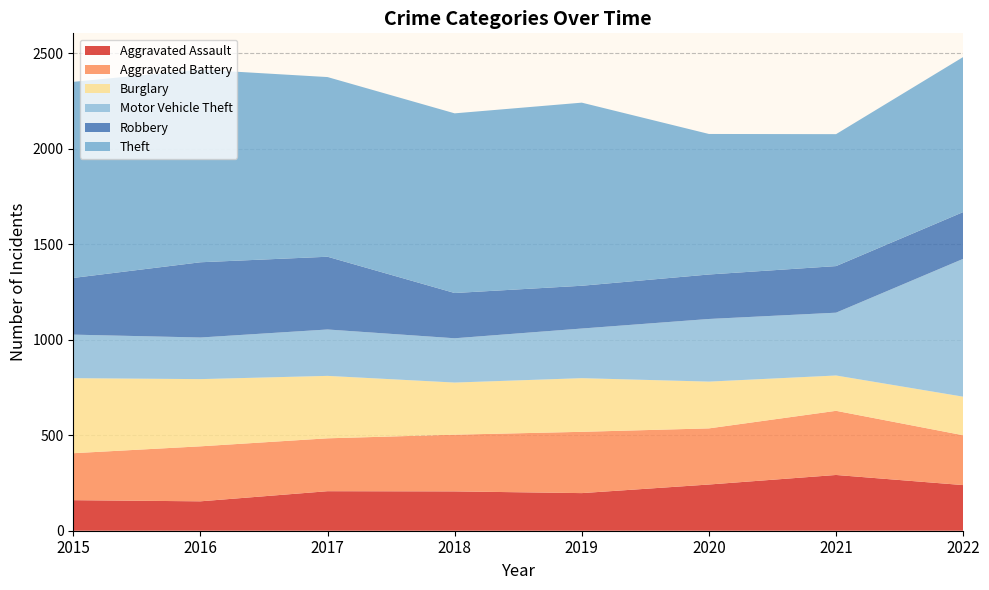

Reading right to left, what are all the values shown in this chart?

Aggravated Assault: 2022=239	2021=292	2020=242	2019=197	2018=206	2017=207	2016=154	2015=160
Aggravated Battery: 2022=261	2021=336	2020=294	2019=321	2018=297	2017=277	2016=288	2015=246
Burglary: 2022=202	2021=185	2020=245	2019=281	2018=273	2017=327	2016=352	2015=393
Motor Vehicle Theft: 2022=722	2021=329	2020=328	2019=260	2018=232	2017=243	2016=218	2015=228
Robbery: 2022=245	2021=244	2020=233	2019=224	2018=237	2017=381	2016=394	2015=297
Theft: 2022=812	2021=691	2020=736	2019=959	2018=941	2017=941	2016=1009	2015=1027